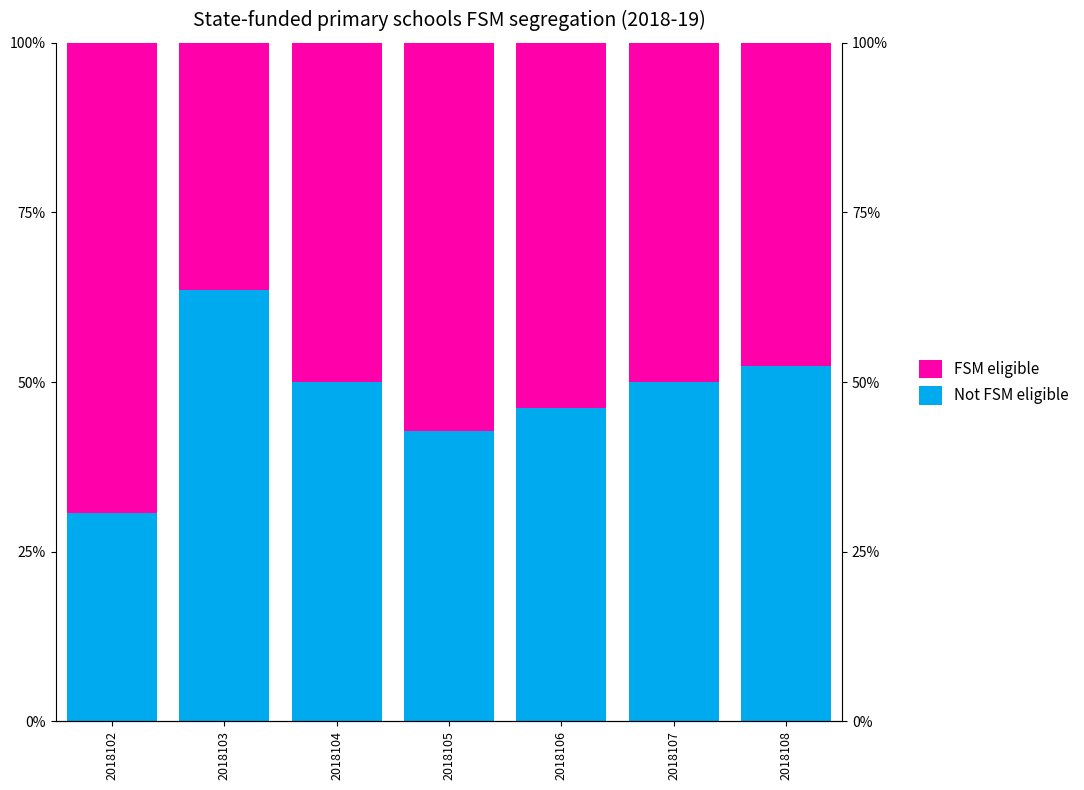

What is the value of the FSM eligible bar at the 7th from the left?

47.6